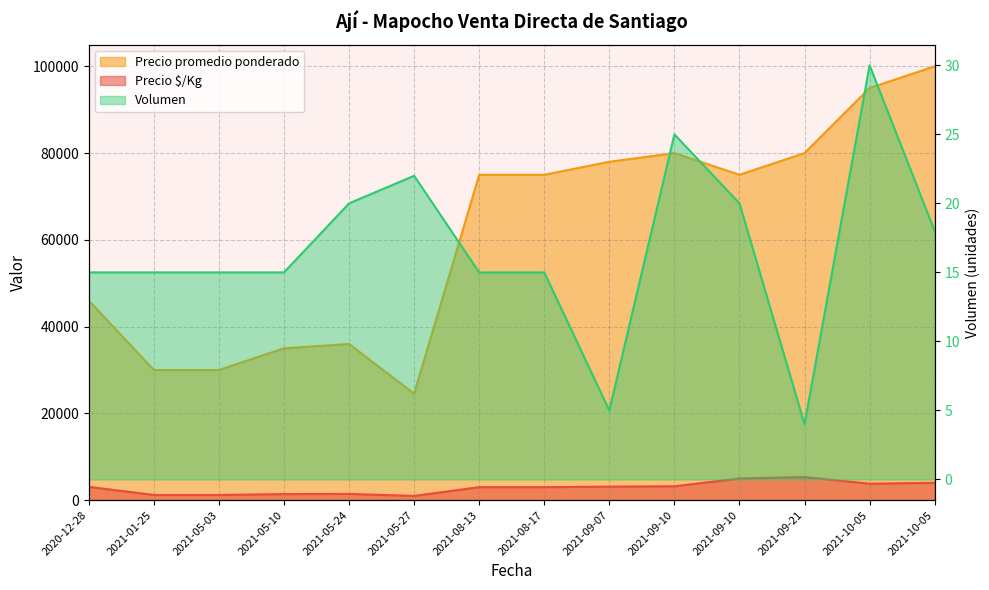

What is the label of the 1st point from the right?

2021-10-05